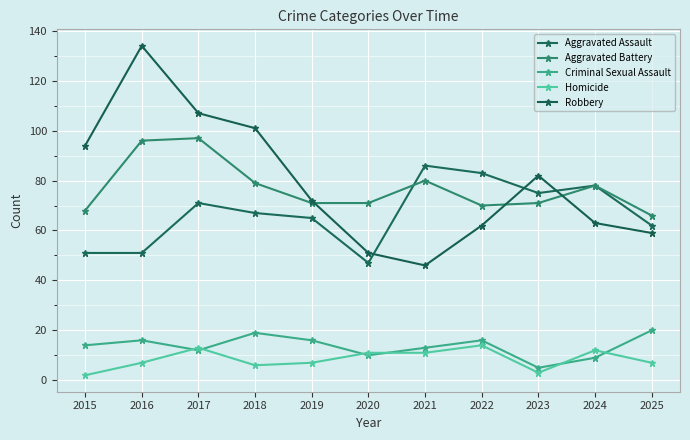

At which category does Aggravated Assault reach its first local peak?

2017